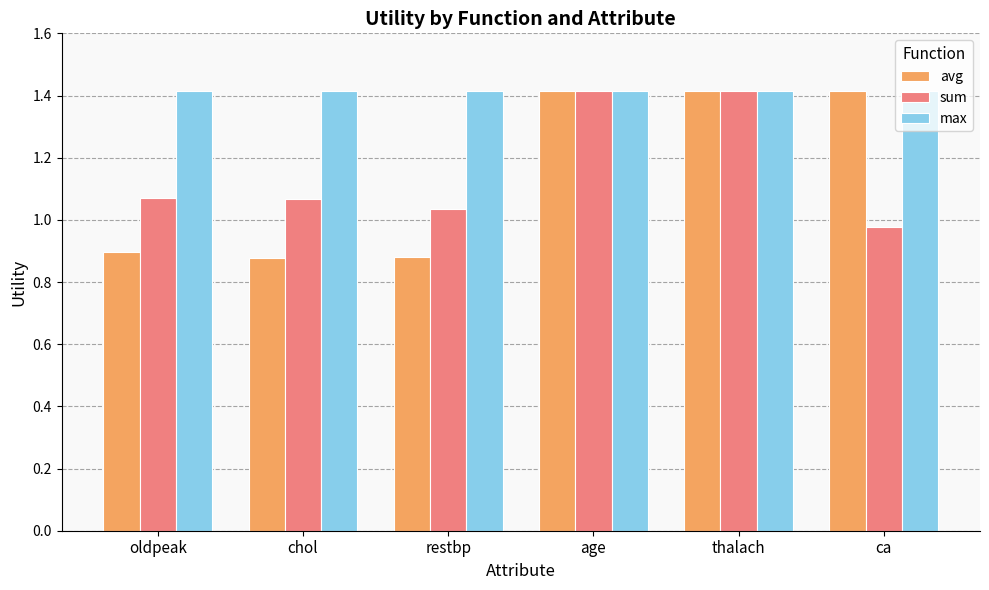

What is the difference between the maximum and minimum values in the sum series?

0.4